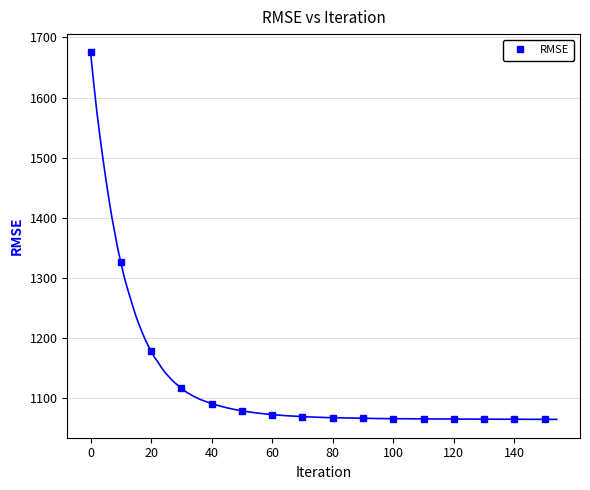

The value of RMSE at 140 is 1065.3. True or false?

True